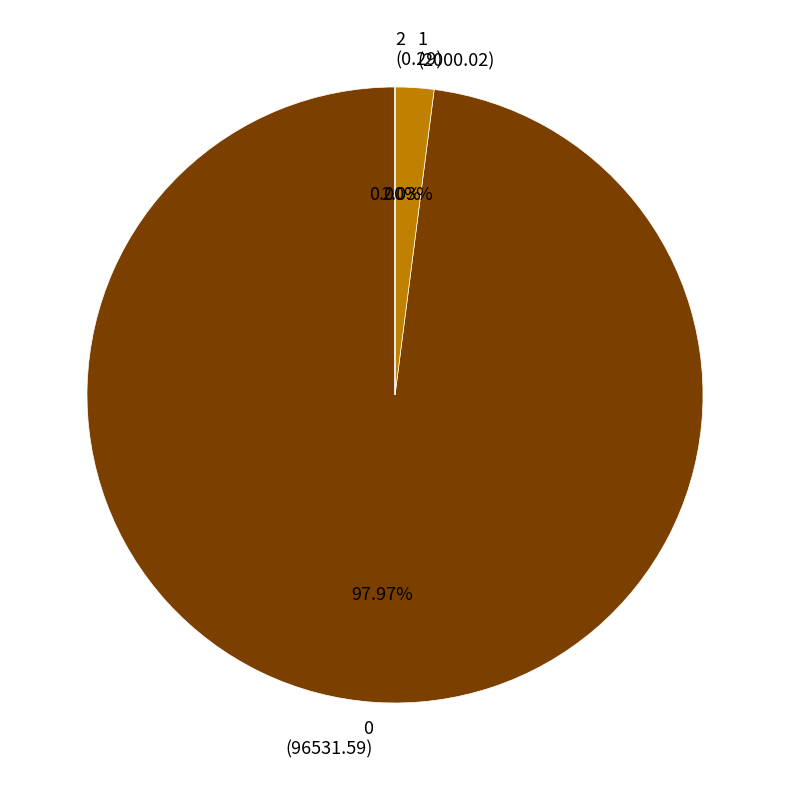

Is there any slice that represents more than half of the pie?

Yes